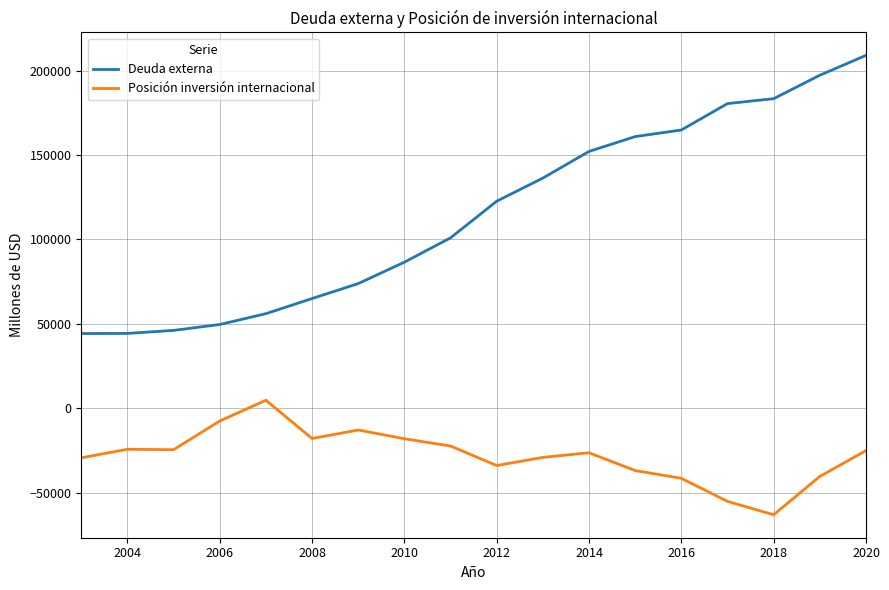

Which series has the largest range (max minus min)?

Deuda externa